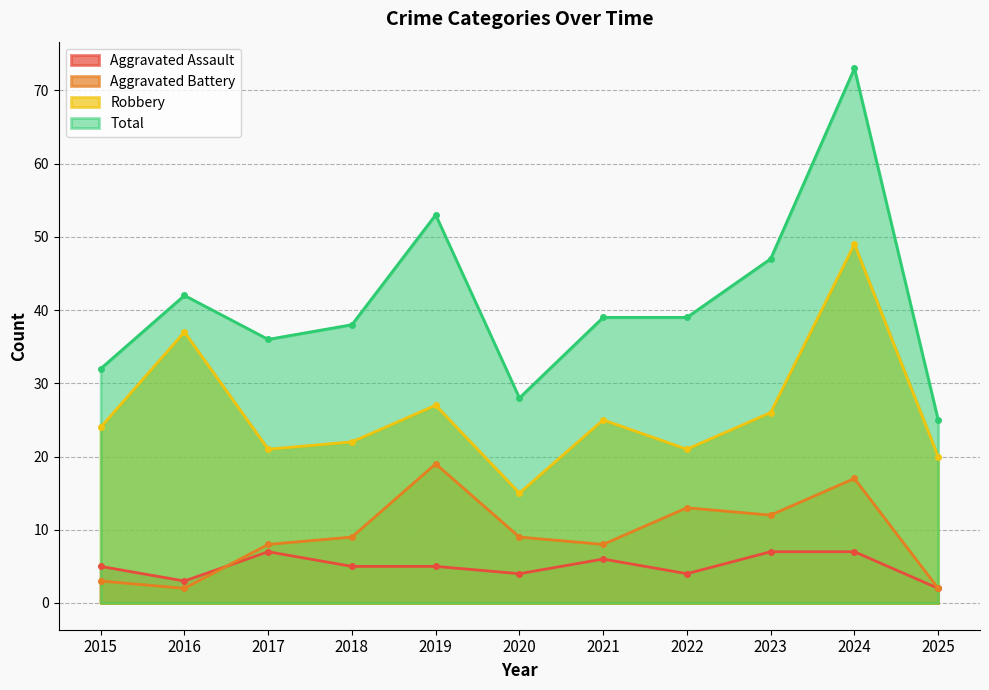

True or false: Total and Robbery intersect in this chart.

False